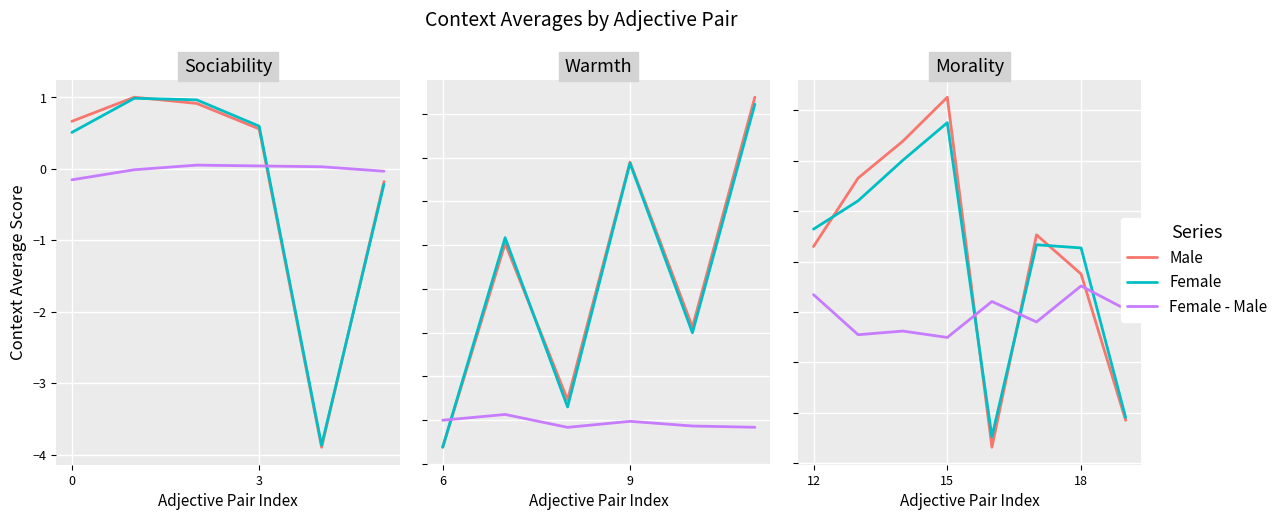

True or false: context_average_male and context_average_female cross at least once.

True